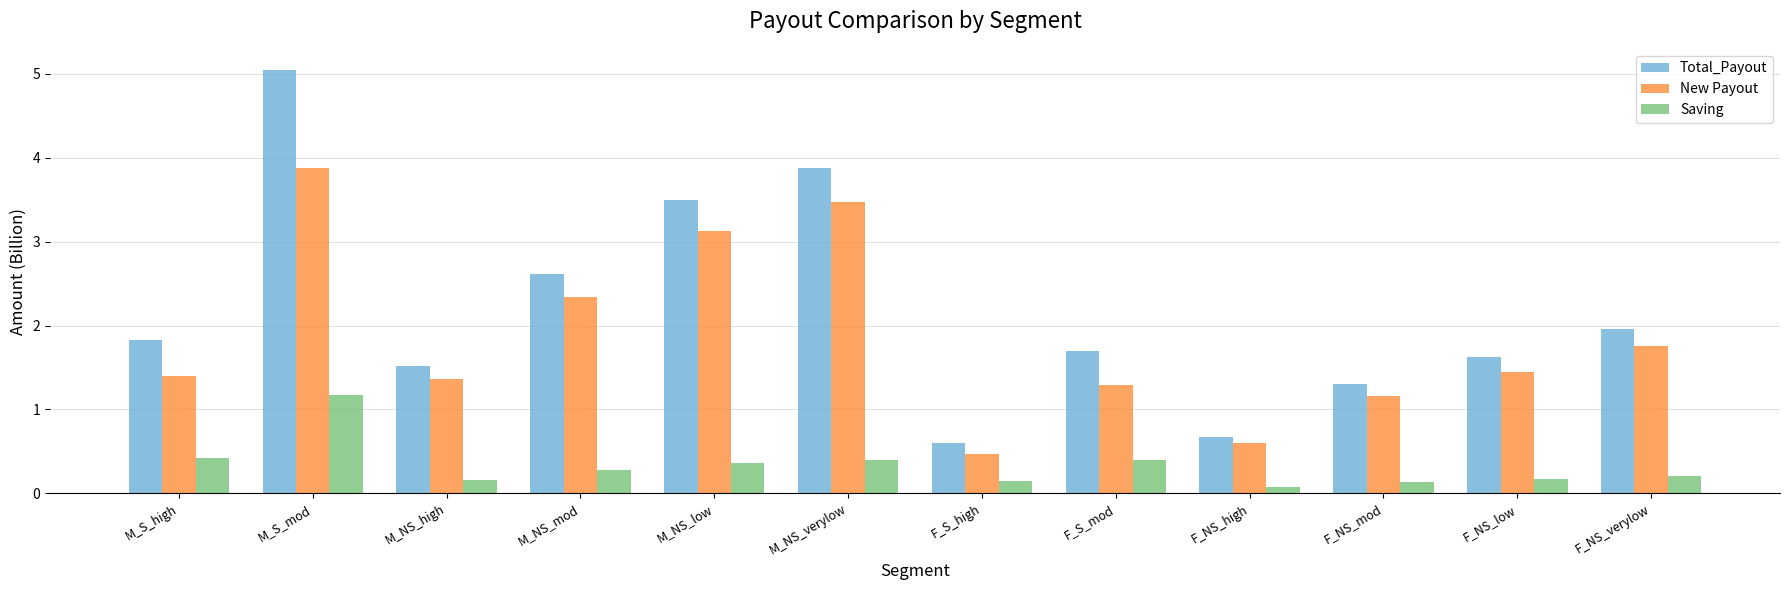

What position from the left is F_S_mod?

8